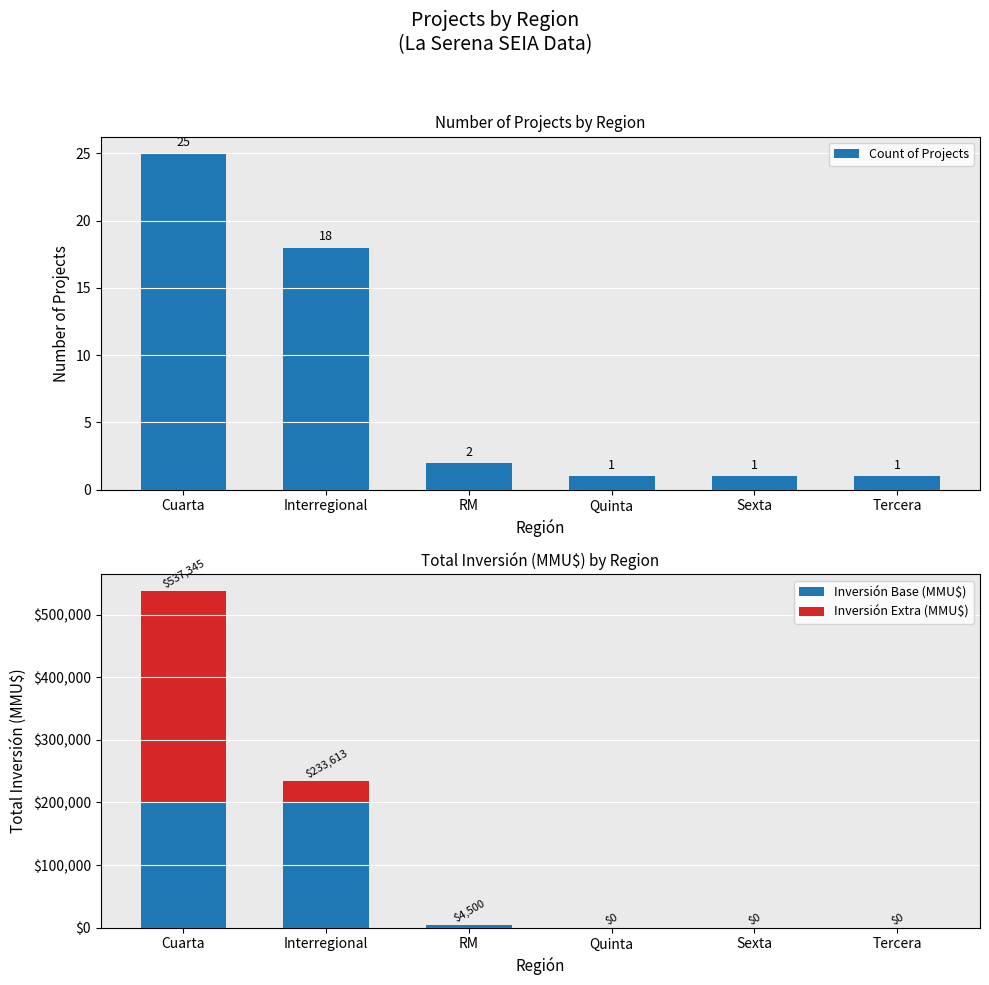

The value of Inversión Extra (MMU$) at Cuarta is 121419. True or false?

False